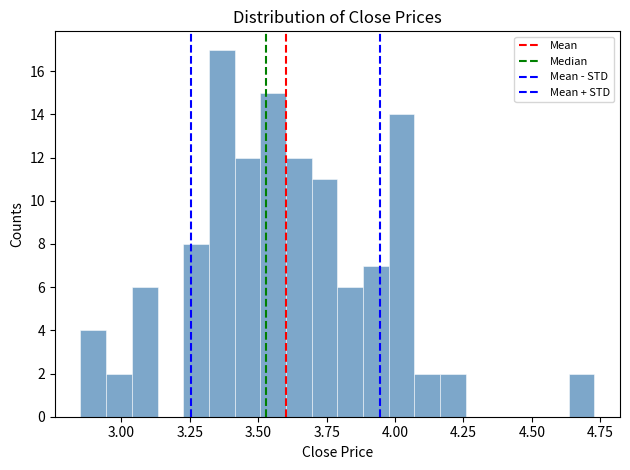

Read against the x-axis, roughly where is the centre of the tallest bar?

3.35